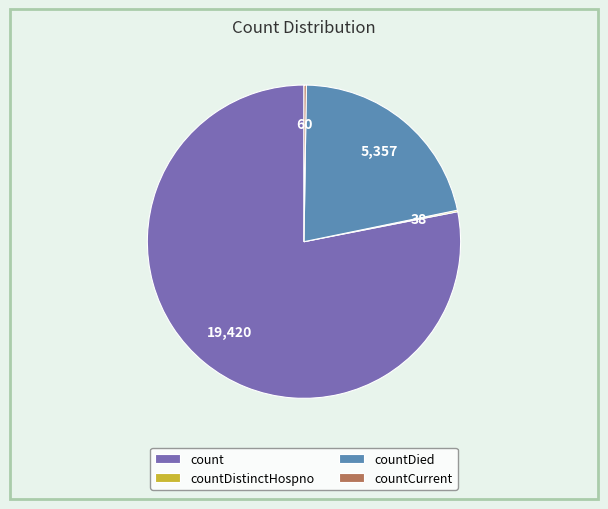

True or false: countDied accounts for 22% of the total.

True